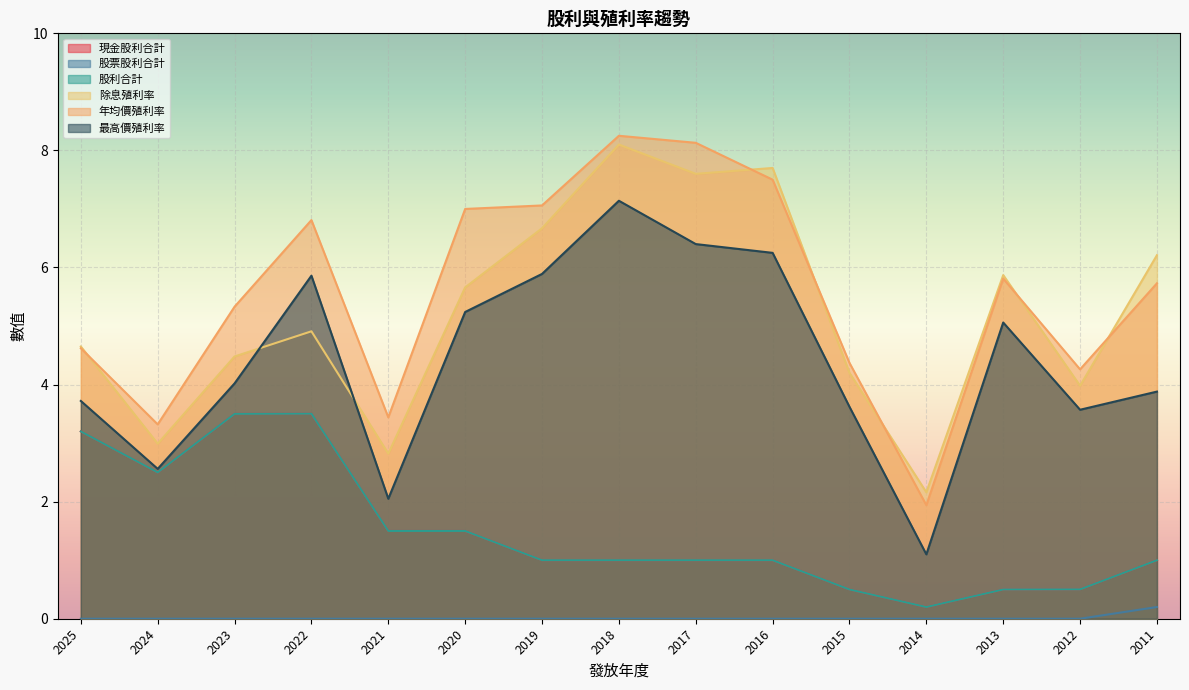

Count the number of categories in the chart.

15